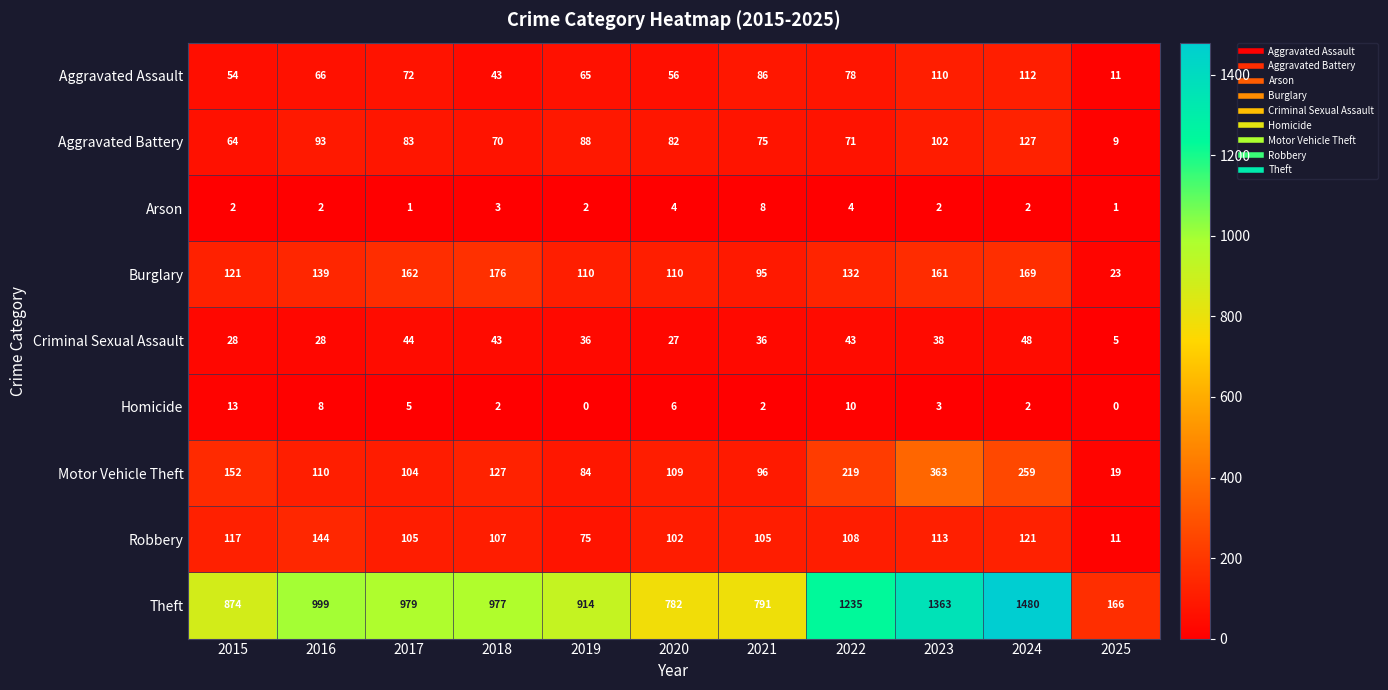

At how many categories does at least one series exceed 163?

11